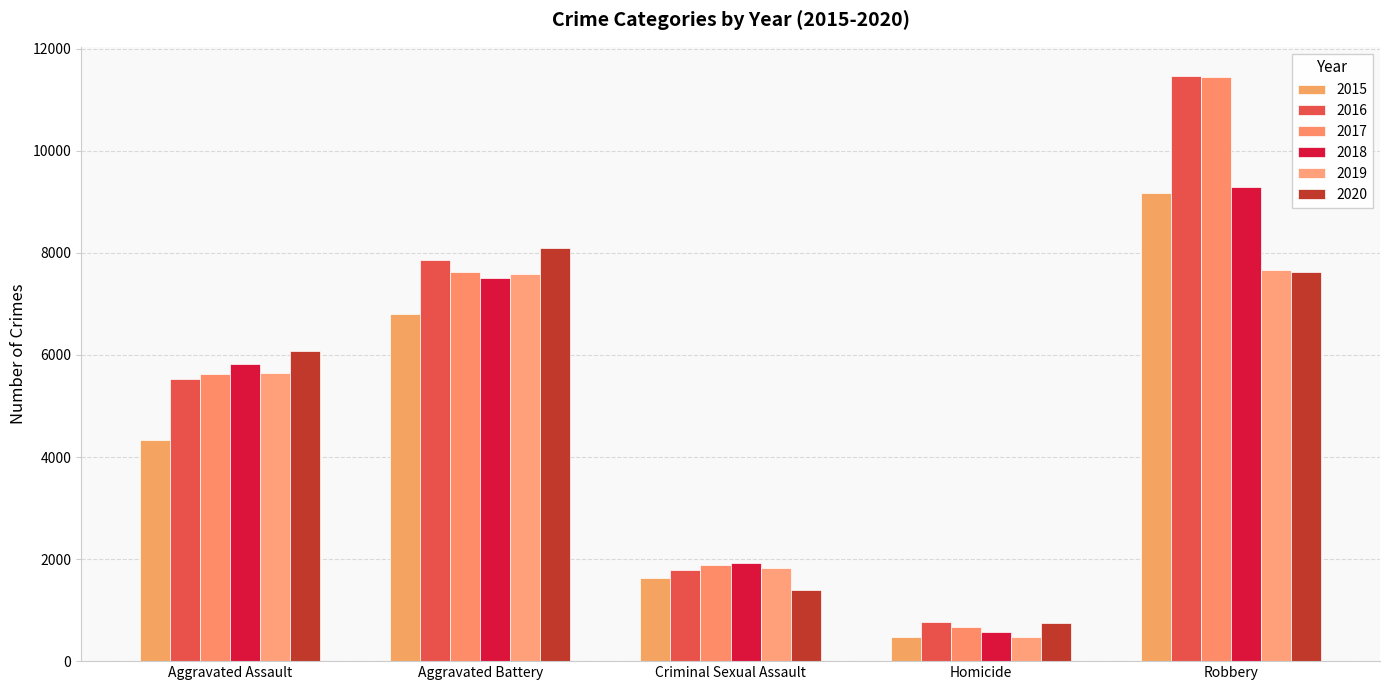

Is the value of 2016 at Robbery greater than the value of 2020 at Aggravated Battery?

Yes